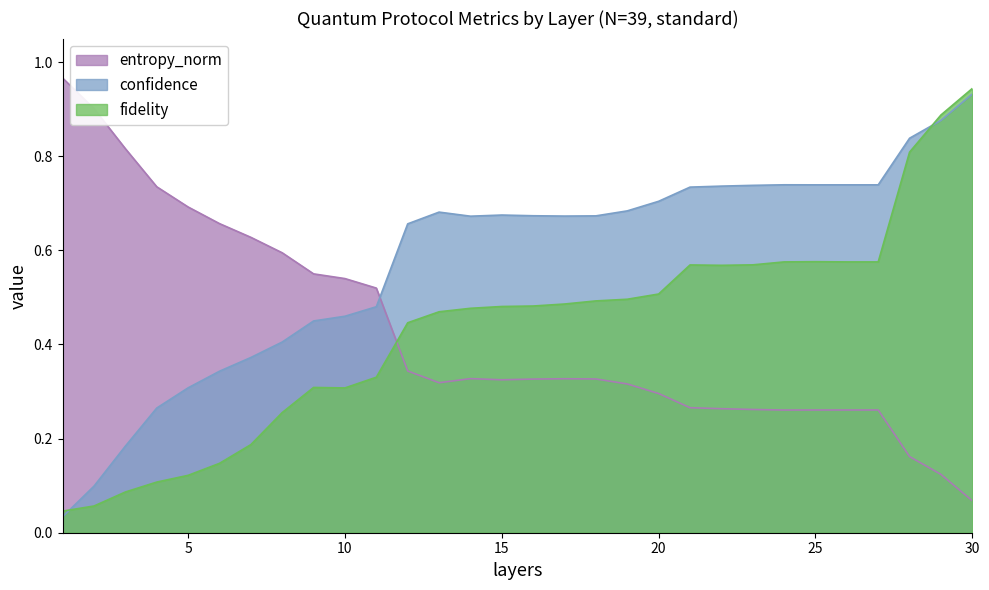

Reading left to right, extract all data points from this chart.

fidelity: 1=0.0	2=0.1	3=0.1	4=0.1	5=0.1	6=0.1	7=0.2	8=0.3	9=0.3	10=0.3	11=0.3	12=0.4	13=0.5	14=0.5	15=0.5	16=0.5	17=0.5	18=0.5	19=0.5	20=0.5	21=0.6	22=0.6	23=0.6	24=0.6	25=0.6	26=0.6	27=0.6	28=0.8	29=0.9	30=0.9
confidence: 1=1.0	2=0.9	3=0.8	4=0.7	5=0.7	6=0.7	7=0.6	8=0.6	9=0.6	10=0.5	11=0.5	12=0.3	13=0.3	14=0.3	15=0.3	16=0.3	17=0.3	18=0.3	19=0.3	20=0.3	21=0.3	22=0.3	23=0.3	24=0.3	25=0.3	26=0.3	27=0.3	28=0.2	29=0.1	30=0.1
entropy_norm: 1=0.0	2=0.1	3=0.2	4=0.3	5=0.3	6=0.3	7=0.4	8=0.4	9=0.4	10=0.5	11=0.5	12=0.7	13=0.7	14=0.7	15=0.7	16=0.7	17=0.7	18=0.7	19=0.7	20=0.7	21=0.7	22=0.7	23=0.7	24=0.7	25=0.7	26=0.7	27=0.7	28=0.8	29=0.9	30=0.9